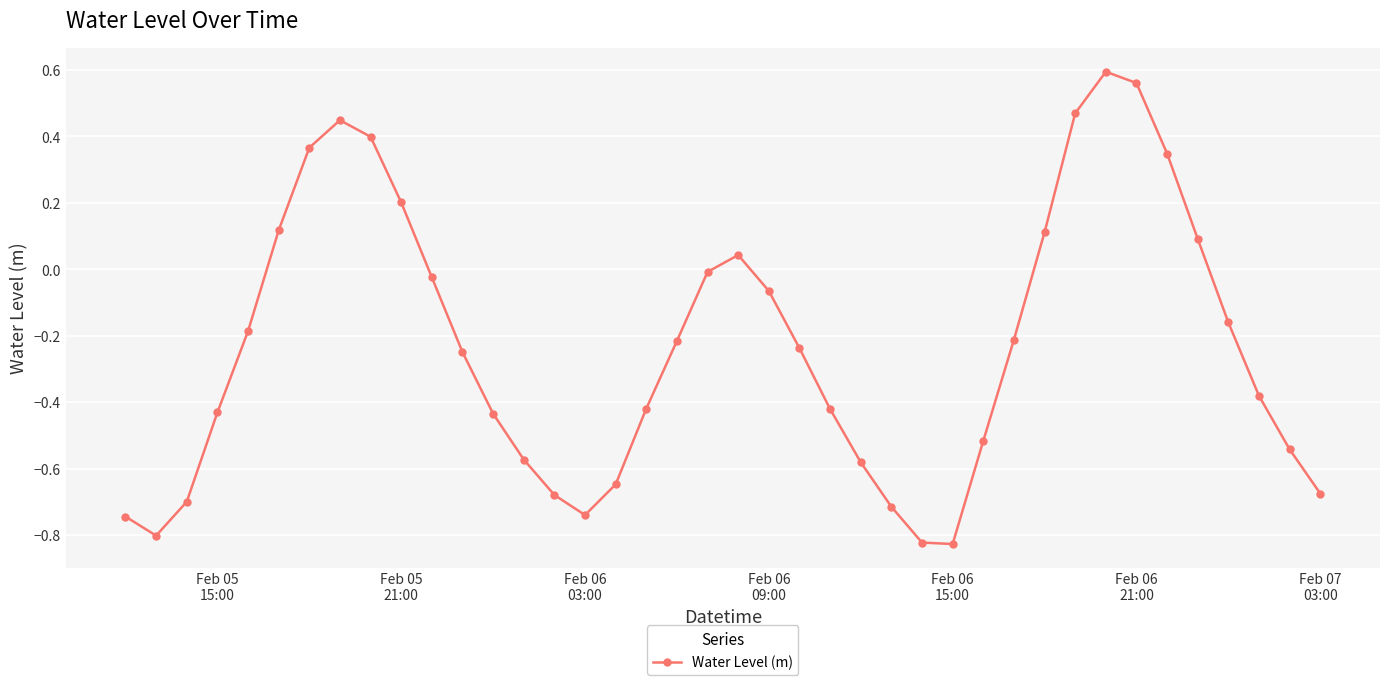

True or false: the data has more than 0 interior local peaks.

True